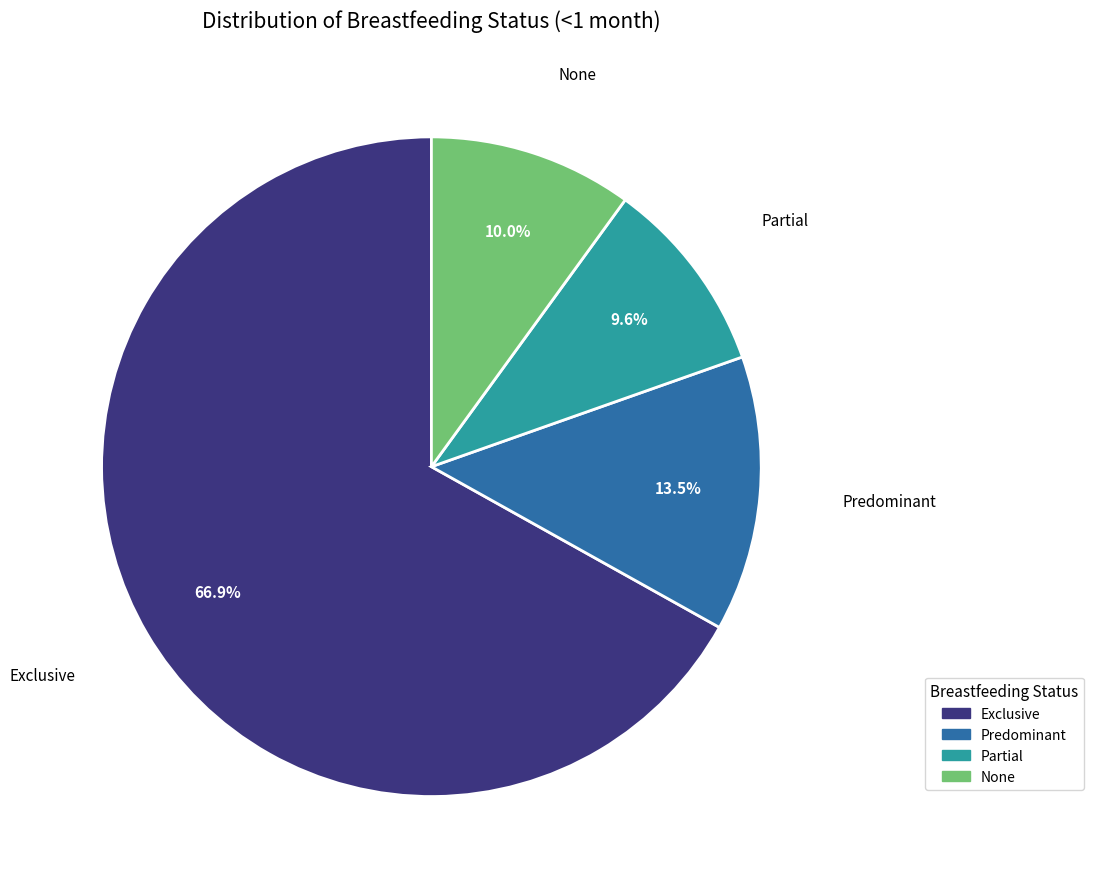

How many slices are in this pie chart?

4